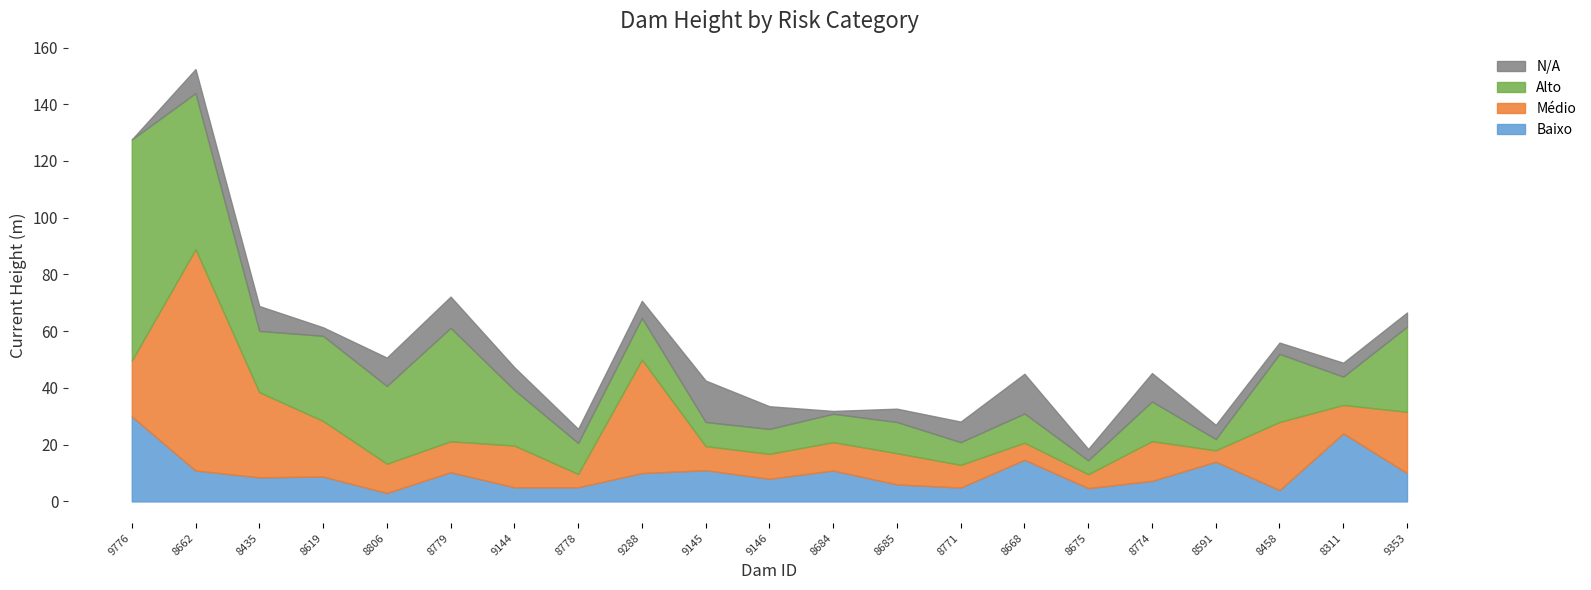

Where does the Baixo series first go above 8?

9776